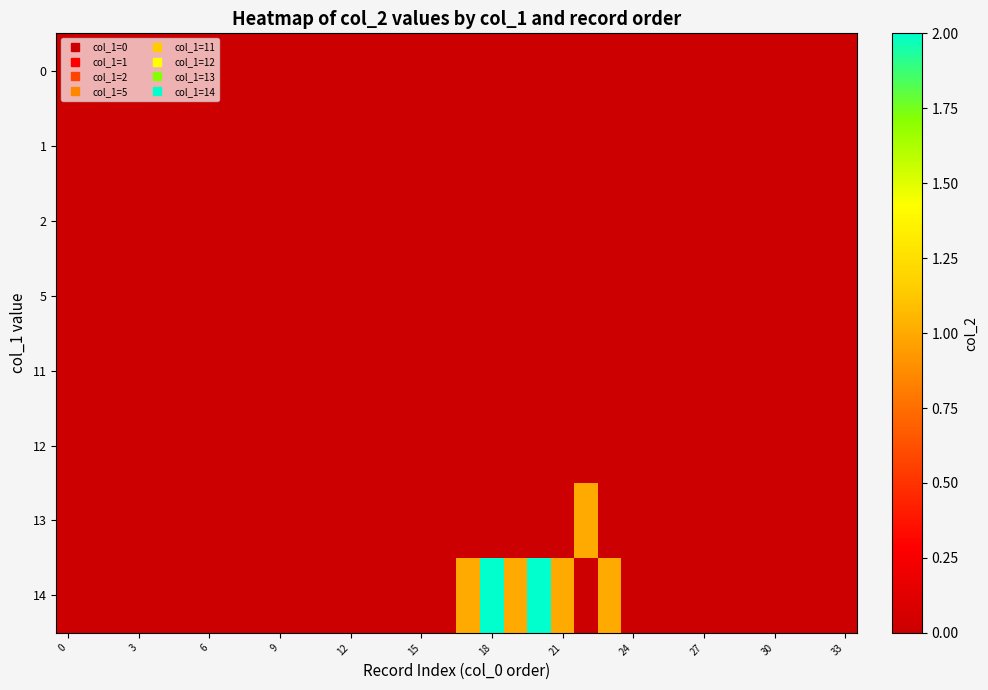

Reading right to left, list all the values displayed in this chart.

0: 0	0	0	0	0	0	0	0	0	0	0	0	0	0	0	0	0	0	0	0	0	0	0	0	0	0	0	0	0	0	0	0	0	0
1: 0	0	0	0	0	0	0	0	0	0	0	0	0	0	0	0	0	0	0	0	0	0	0	0	0	0	0	0	0	0	0	0	0	0
2: 0	0	0	0	0	0	0	0	0	0	0	0	0	0	0	0	0	0	0	0	0	0	0	0	0	0	0	0	0	0	0	0	0	0
5: 0	0	0	0	0	0	0	0	0	0	0	0	0	0	0	0	0	0	0	0	0	0	0	0	0	0	0	0	0	0	0	0	0	0
11: 0	0	0	0	0	0	0	0	0	0	0	0	0	0	0	0	0	0	0	0	0	0	0	0	0	0	0	0	0	0	0	0	0	0
12: 0	0	0	0	0	0	0	0	0	0	0	0	0	0	0	0	0	0	0	0	0	0	0	0	0	0	0	0	0	0	0	0	0	0
13: 0	0	0	0	0	0	0	0	0	0	0	1	0	0	0	0	0	0	0	0	0	0	0	0	0	0	0	0	0	0	0	0	0	0
14: 0	0	0	0	0	0	0	0	0	0	1	0	1	2	1	2	1	0	0	0	0	0	0	0	0	0	0	0	0	0	0	0	0	0